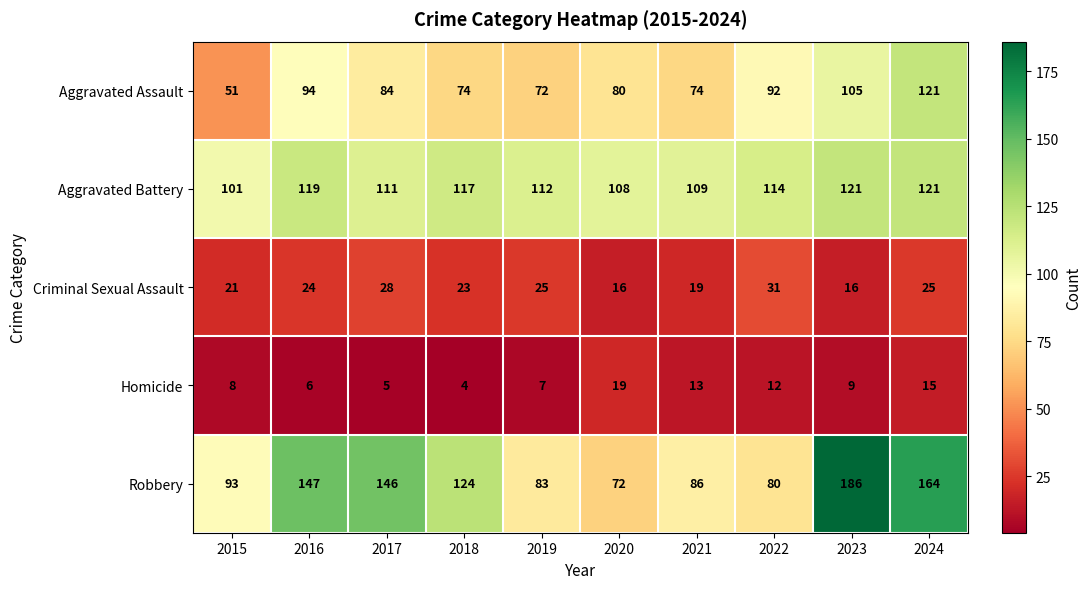

What is the greatest value displayed?

186